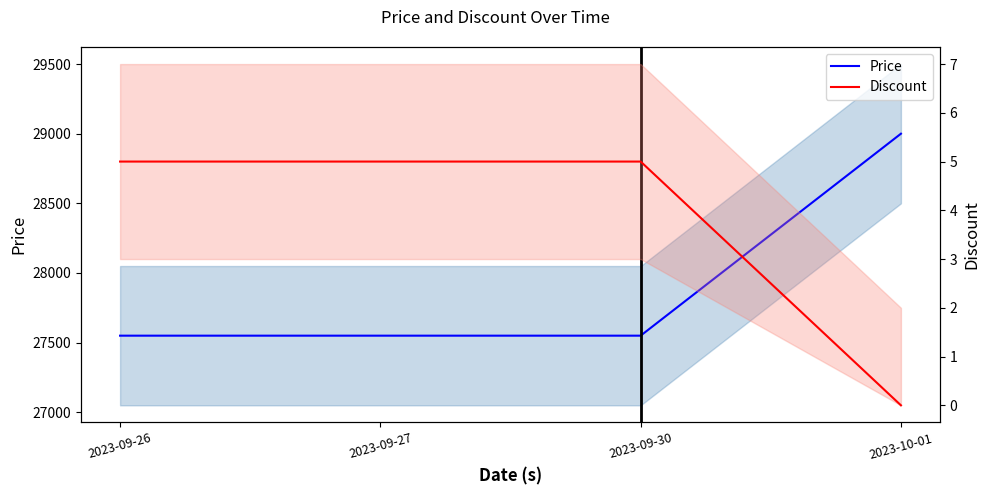

Which series has the largest total across all categories?

Price